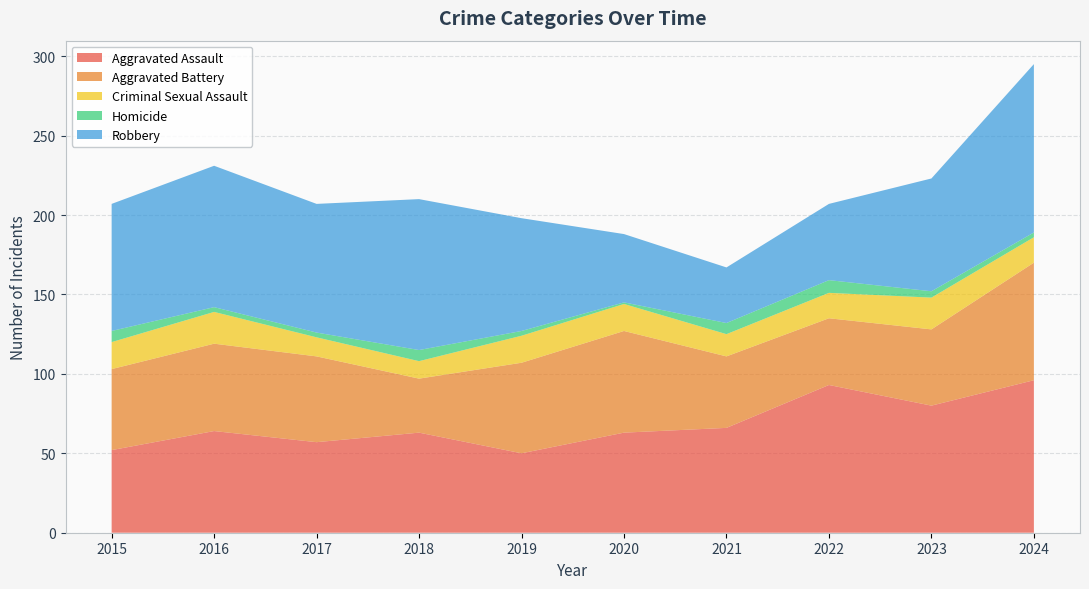

Reading left to right, transcribe all the data shown in this chart.

Aggravated Assault: 2015=52	2016=64	2017=57	2018=63	2019=50	2020=63	2021=66	2022=93	2023=80	2024=96
Aggravated Battery: 2015=51	2016=55	2017=54	2018=34	2019=57	2020=64	2021=45	2022=42	2023=48	2024=74
Criminal Sexual Assault: 2015=17	2016=20	2017=12	2018=11	2019=17	2020=17	2021=14	2022=16	2023=20	2024=16
Homicide: 2015=7	2016=3	2017=3	2018=7	2019=3	2020=1	2021=7	2022=8	2023=4	2024=3
Robbery: 2015=80	2016=89	2017=81	2018=95	2019=71	2020=43	2021=35	2022=48	2023=71	2024=106